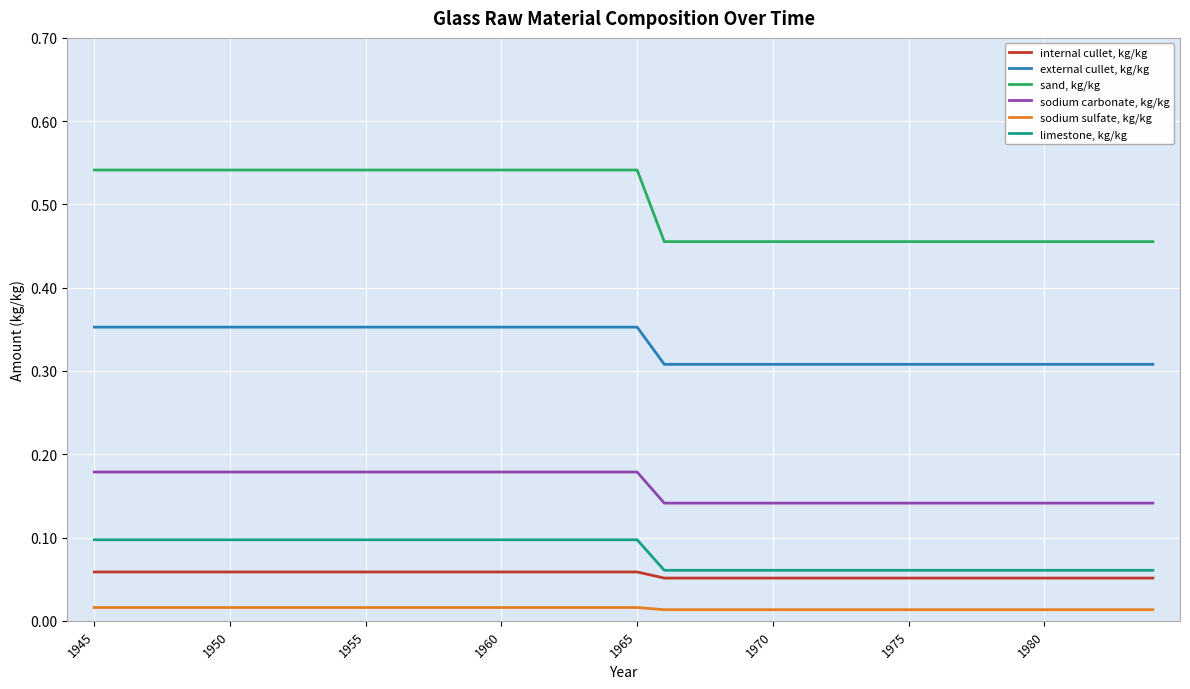

True or false: external cullet, kg/kg and sand, kg/kg cross at least once.

False